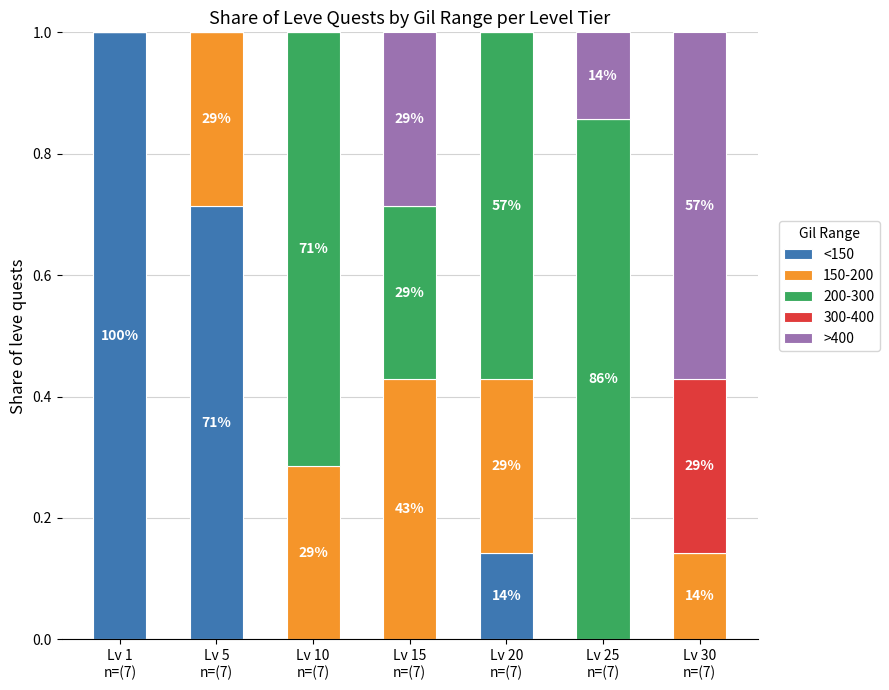

How many categories are shown in the chart?

7